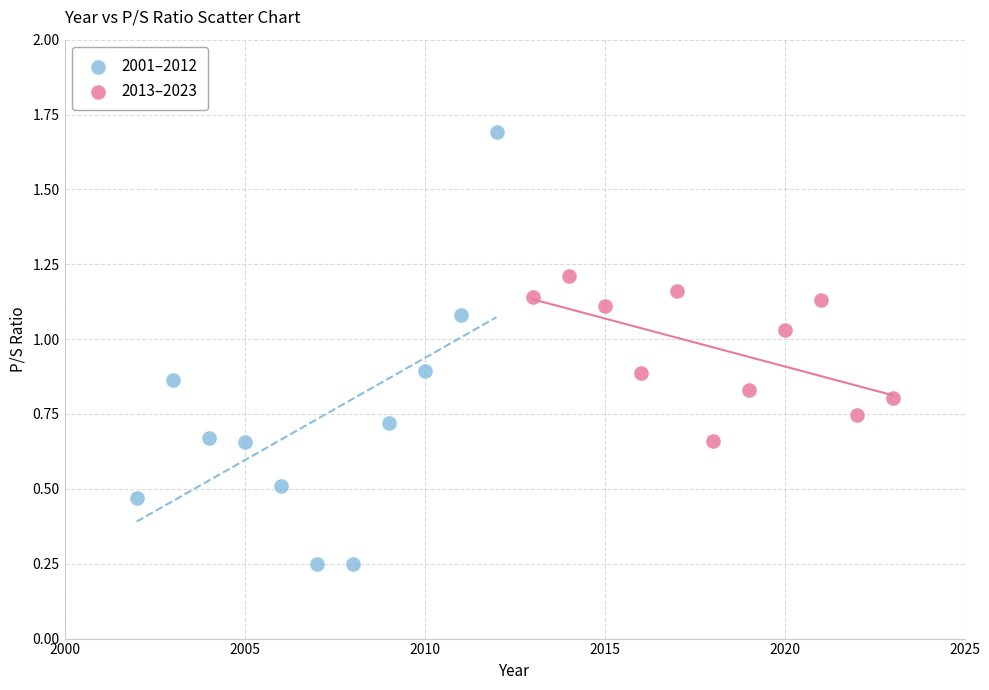

Which series has the widest spread of Y values?

2001–2012